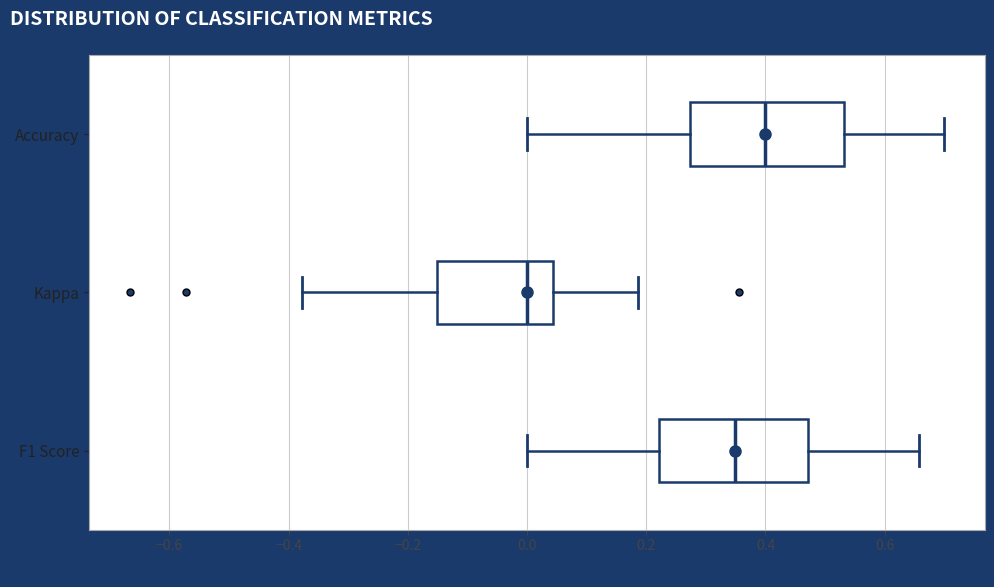

Where is the left edge of the box for Kappa on the x-axis? The values are not printed on the chart, so give them approximately, as read against the axis.

-0.16